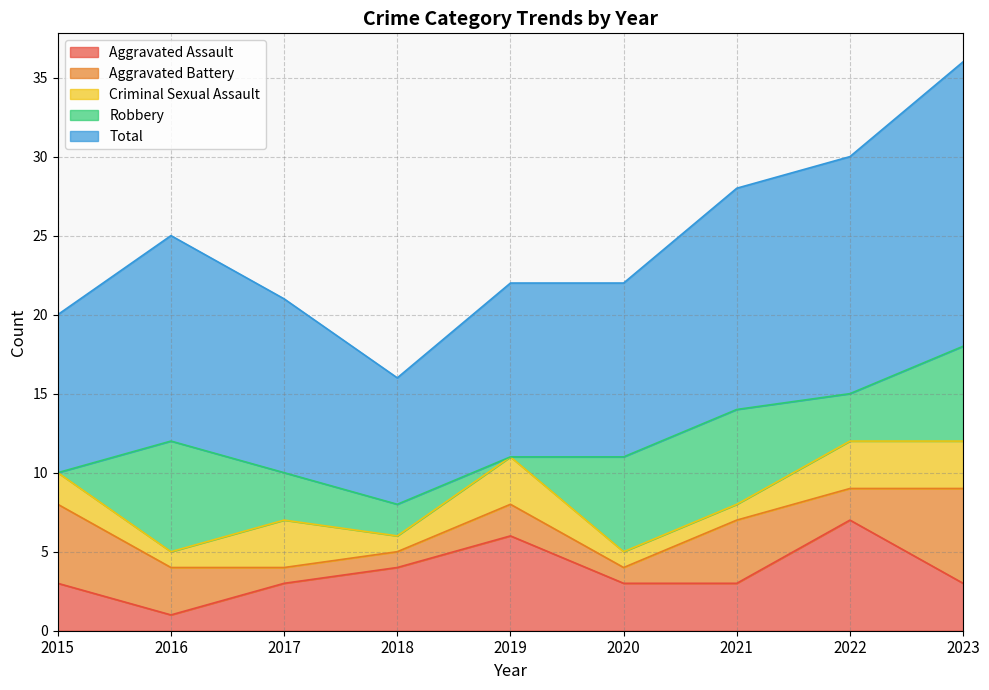

True or false: Aggravated Assault and Criminal Sexual Assault intersect in this chart.

False